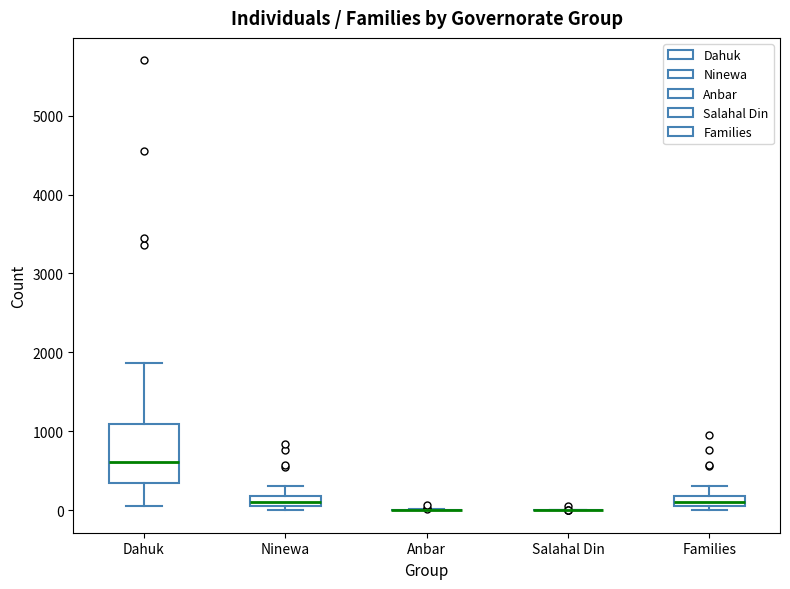

Which box is the tallest, from its lower edge to its upper edge?

Dahuk